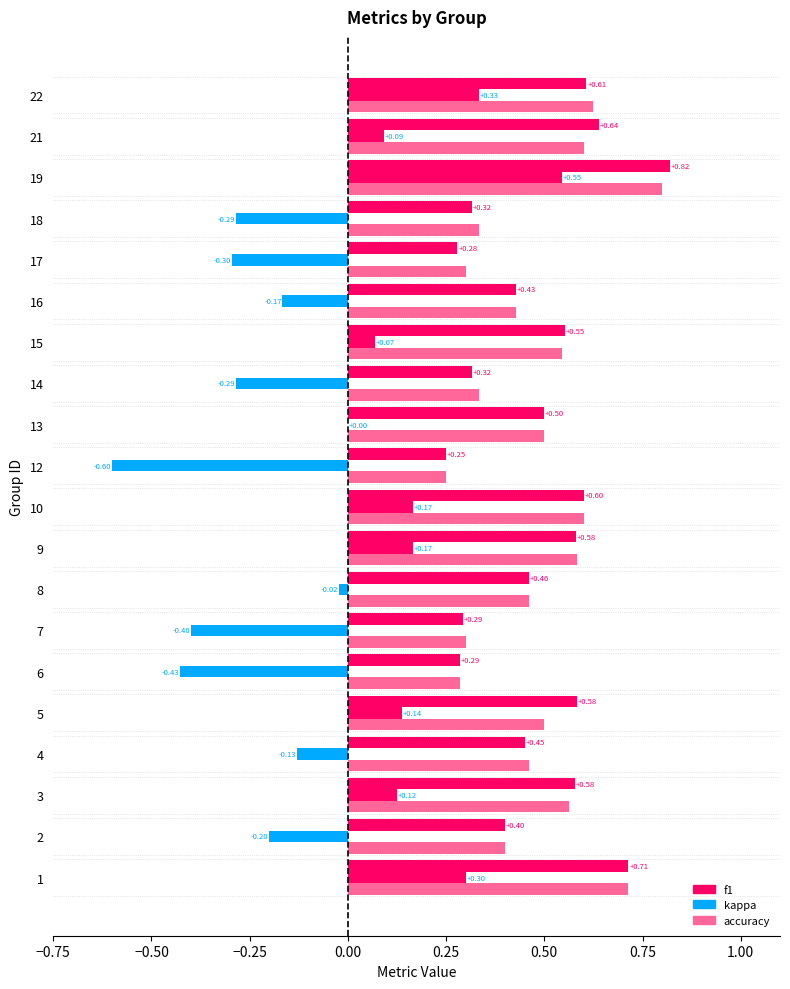

What is the difference between the accuracy values at 17 and 22?

0.3